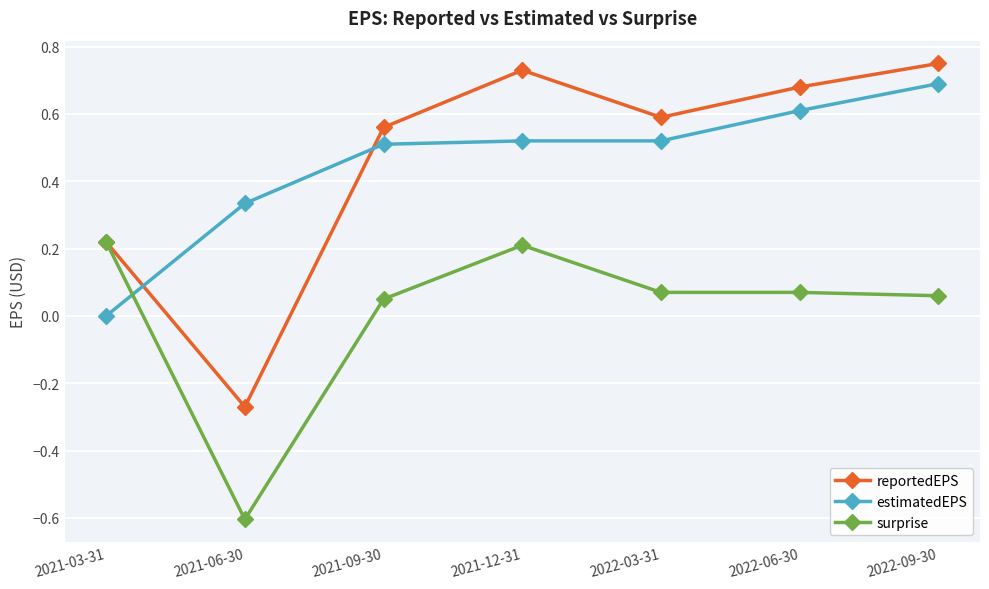

Which category has the lowest value across all series?

2021-06-30